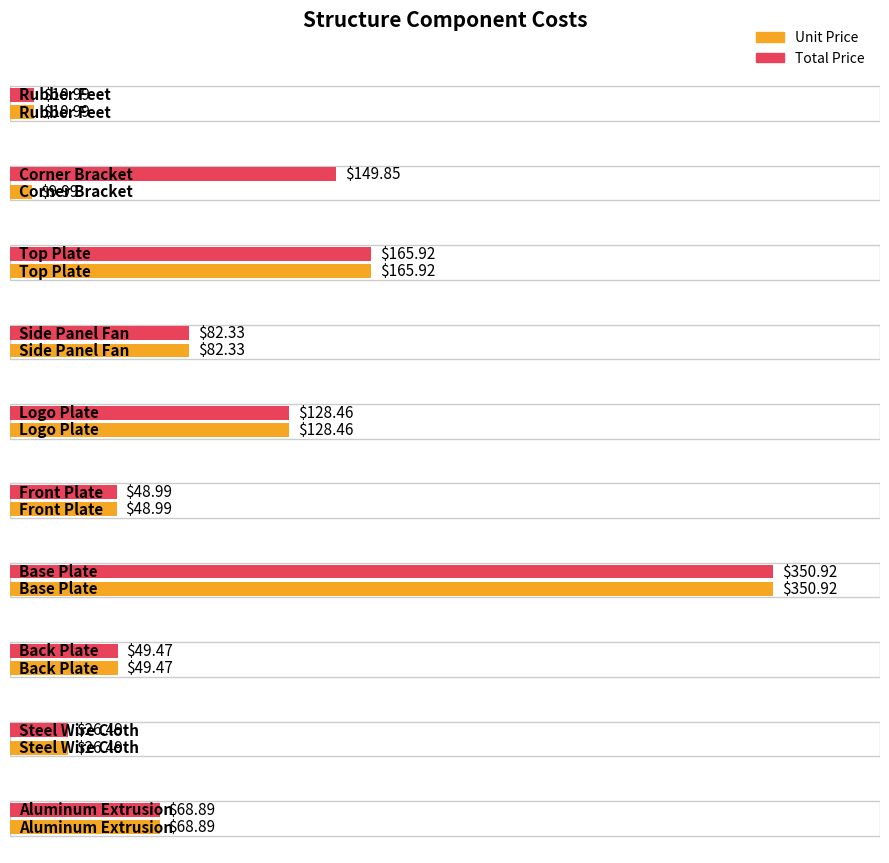

What is the sum of all Unit Price values?

942.5